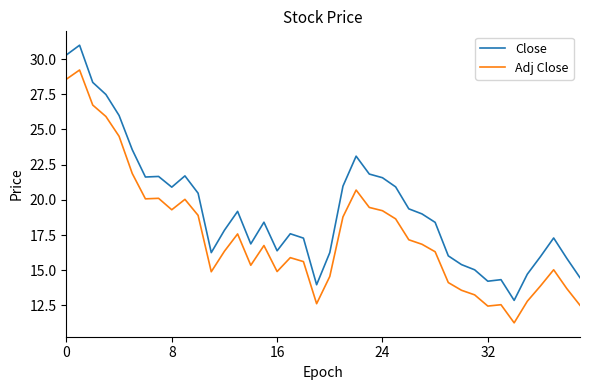

Which series has the widest spread of values?

Close